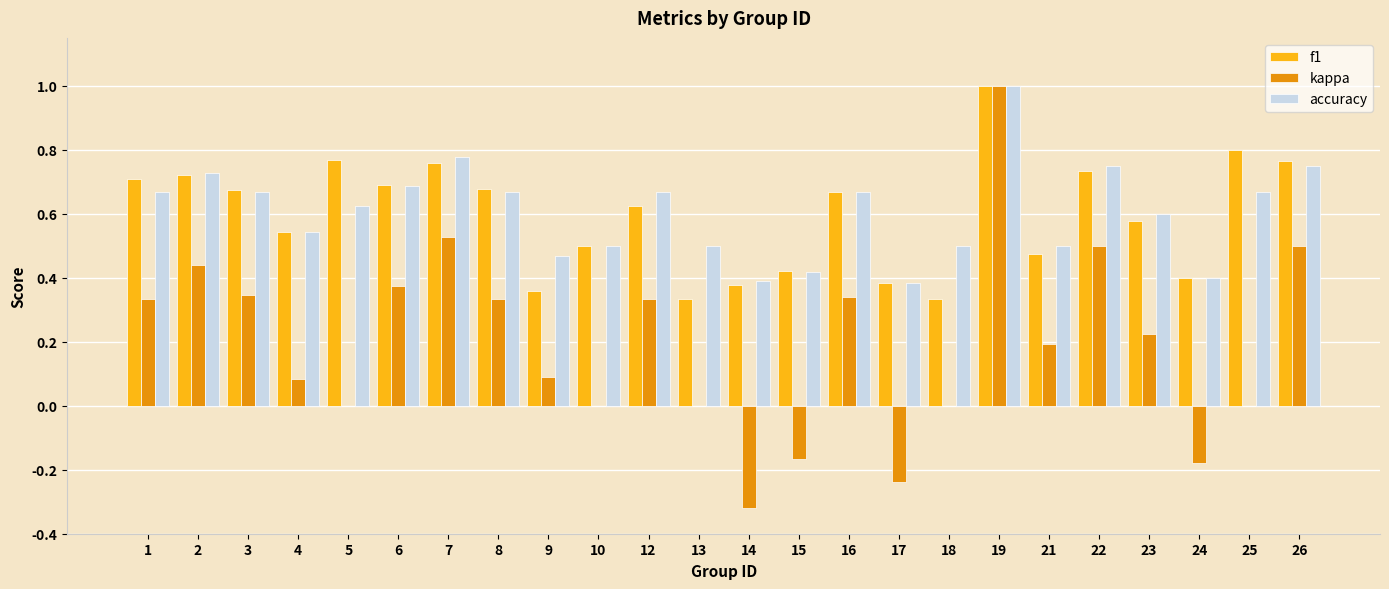

Between 9 and 25, which series saw the biggest shift?

f1